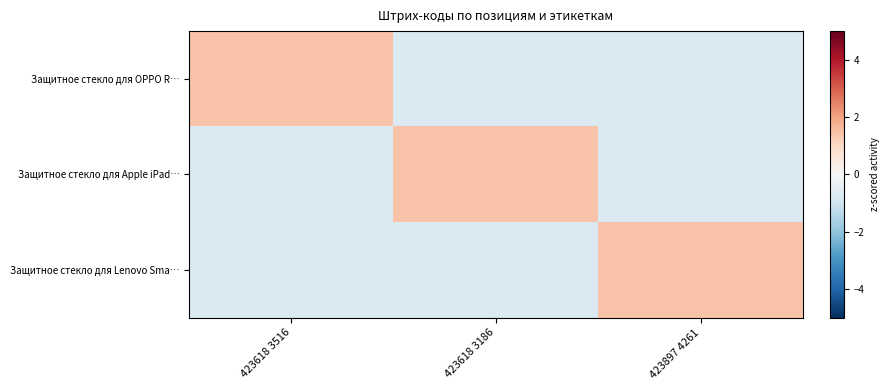

Rank the series by their maximum value, from lowest to highest.

Защитное стекло для OPPO R…, Защитное стекло для Lenovo Sma…, Защитное стекло для Apple iPad…